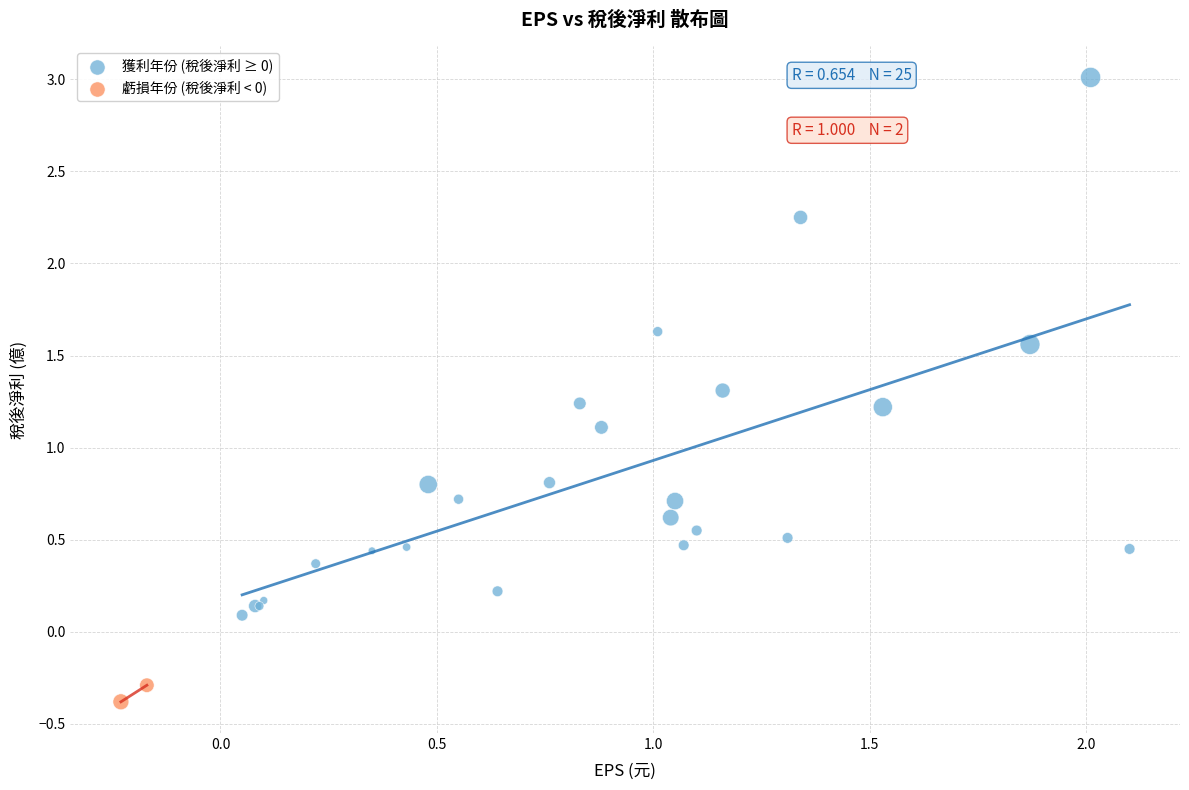

Which series has the widest spread of Y values?

獲利年份 (稅後淨利 ≥ 0)